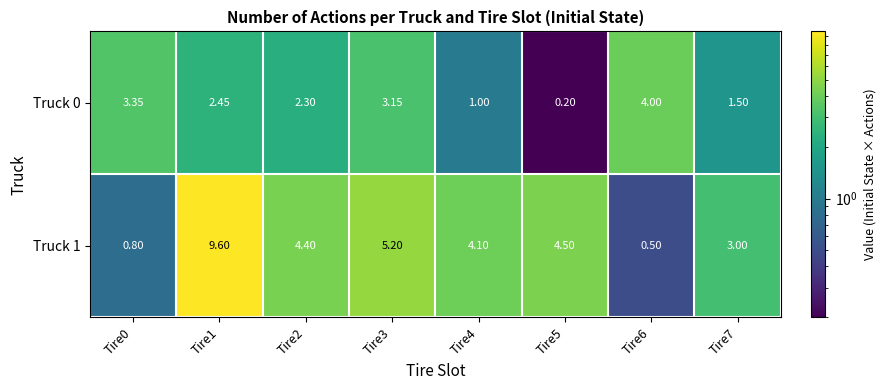

At which category is the sum across all series the highest?

Tire1